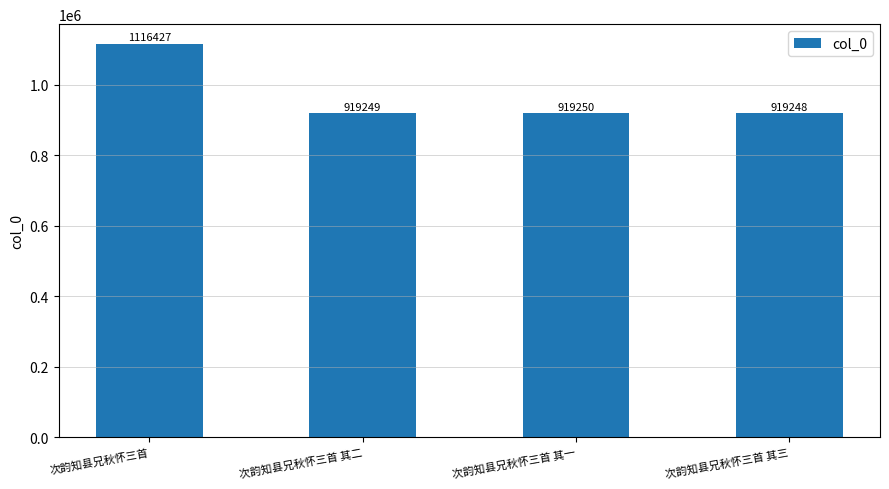

List the labels in order of value, smallest first.

次韵知县兄秋怀三首 其三, 次韵知县兄秋怀三首 其二, 次韵知县兄秋怀三首 其一, 次韵知县兄秋怀三首